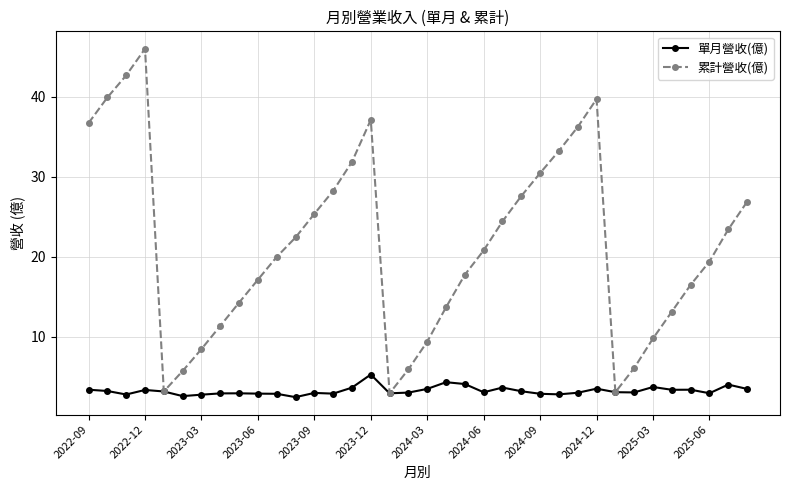

What is the highest value of the 累計營收(億) series?

46.0